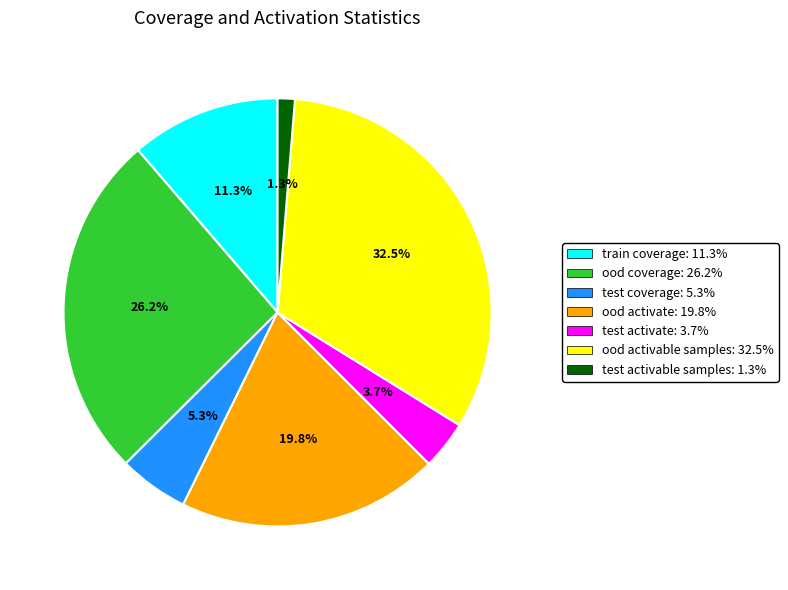

What percentage do test coverage and ood activable samples together represent?

37.8%